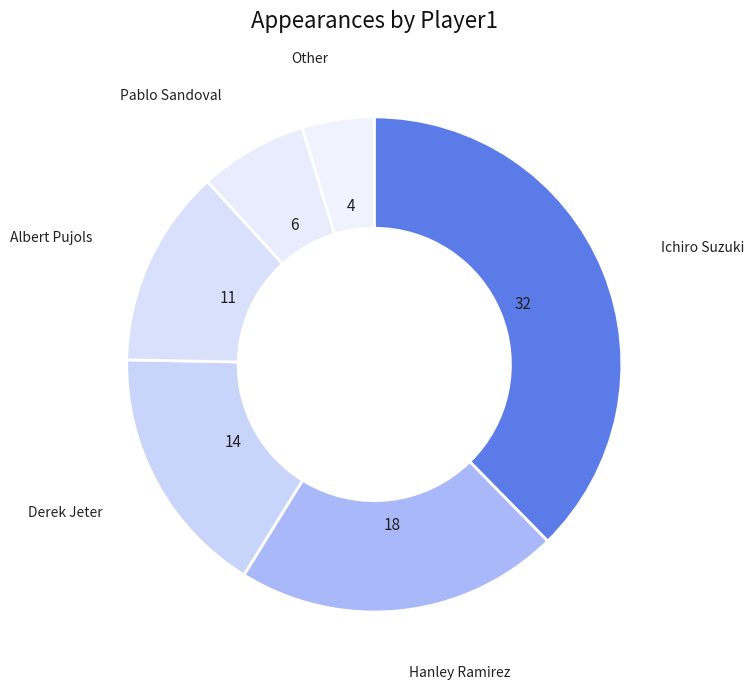

What is the largest slice in the pie chart?

Ichiro Suzuki